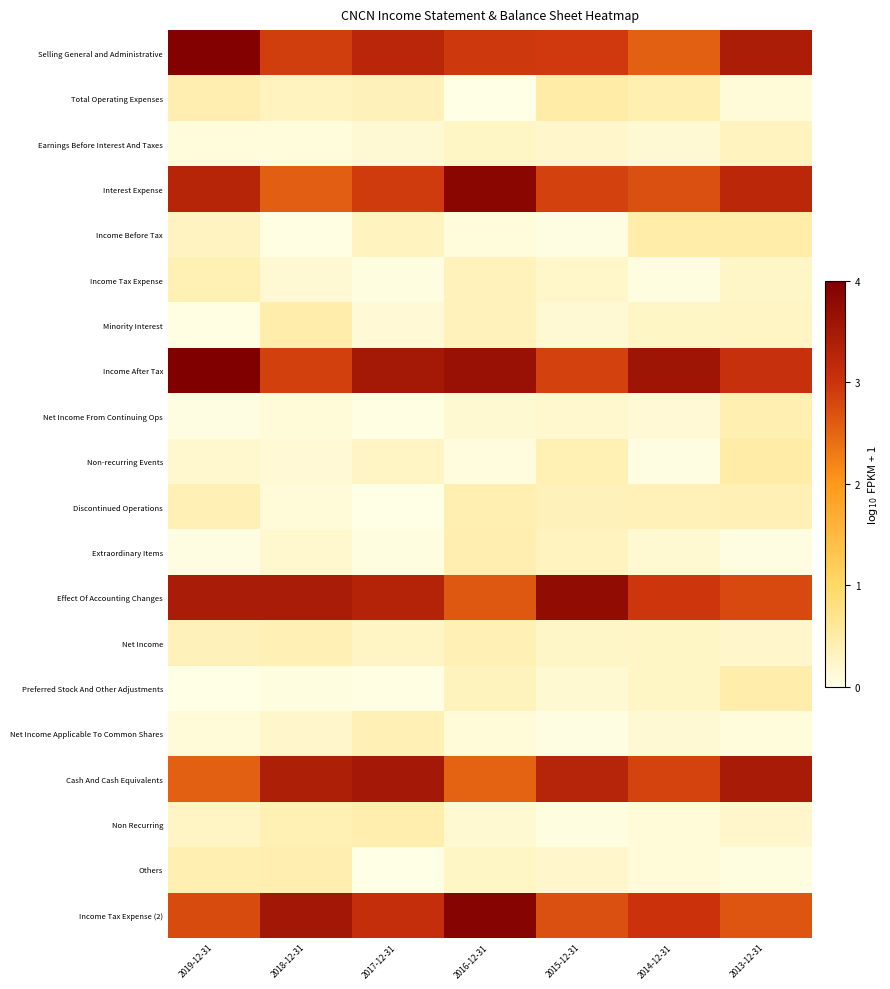

Reading left to right, extract all data points from this chart.

Selling General and Administrative: 2019-12-31=3.9	2018-12-31=2.9	2017-12-31=3.2	2016-12-31=3.0	2015-12-31=2.9	2014-12-31=2.6	2013-12-31=3.4
Total Operating Expenses: 2019-12-31=0.4	2018-12-31=0.3	2017-12-31=0.4	2016-12-31=0.0	2015-12-31=0.5	2014-12-31=0.4	2013-12-31=0.1
Earnings Before Interest And Taxes: 2019-12-31=0.1	2018-12-31=0.1	2017-12-31=0.2	2016-12-31=0.3	2015-12-31=0.2	2014-12-31=0.1	2013-12-31=0.3
Interest Expense: 2019-12-31=3.3	2018-12-31=2.6	2017-12-31=2.9	2016-12-31=3.9	2015-12-31=2.9	2014-12-31=2.7	2013-12-31=3.2
Income Before Tax: 2019-12-31=0.3	2018-12-31=0.0	2017-12-31=0.3	2016-12-31=0.1	2015-12-31=0.0	2014-12-31=0.5	2013-12-31=0.5
Income Tax Expense: 2019-12-31=0.4	2018-12-31=0.2	2017-12-31=0.0	2016-12-31=0.3	2015-12-31=0.2	2014-12-31=0.1	2013-12-31=0.2
Minority Interest: 2019-12-31=0.0	2018-12-31=0.5	2017-12-31=0.1	2016-12-31=0.3	2015-12-31=0.2	2014-12-31=0.3	2013-12-31=0.3
Income After Tax: 2019-12-31=4.0	2018-12-31=2.9	2017-12-31=3.5	2016-12-31=3.6	2015-12-31=2.9	2014-12-31=3.6	2013-12-31=3.1
Net Income From Continuing Ops: 2019-12-31=0.0	2018-12-31=0.1	2017-12-31=0.0	2016-12-31=0.2	2015-12-31=0.2	2014-12-31=0.1	2013-12-31=0.4
Non-recurring Events: 2019-12-31=0.2	2018-12-31=0.1	2017-12-31=0.3	2016-12-31=0.1	2015-12-31=0.4	2014-12-31=0.0	2013-12-31=0.5
Discontinued Operations: 2019-12-31=0.4	2018-12-31=0.1	2017-12-31=0.0	2016-12-31=0.4	2015-12-31=0.4	2014-12-31=0.4	2013-12-31=0.4
Extraordinary Items: 2019-12-31=0.0	2018-12-31=0.2	2017-12-31=0.1	2016-12-31=0.4	2015-12-31=0.3	2014-12-31=0.2	2013-12-31=0.0
Effect Of Accounting Changes: 2019-12-31=3.4	2018-12-31=3.5	2017-12-31=3.3	2016-12-31=2.6	2015-12-31=3.8	2014-12-31=3.0	2013-12-31=2.8
Net Income: 2019-12-31=0.4	2018-12-31=0.4	2017-12-31=0.3	2016-12-31=0.4	2015-12-31=0.2	2014-12-31=0.3	2013-12-31=0.2
Preferred Stock And Other Adjustments: 2019-12-31=0.0	2018-12-31=0.1	2017-12-31=0.0	2016-12-31=0.3	2015-12-31=0.2	2014-12-31=0.3	2013-12-31=0.5
Net Income Applicable To Common Shares: 2019-12-31=0.1	2018-12-31=0.2	2017-12-31=0.4	2016-12-31=0.1	2015-12-31=0.0	2014-12-31=0.1	2013-12-31=0.1
Cash And Cash Equivalents: 2019-12-31=2.6	2018-12-31=3.4	2017-12-31=3.5	2016-12-31=2.5	2015-12-31=3.3	2014-12-31=2.8	2013-12-31=3.5
Non Recurring: 2019-12-31=0.3	2018-12-31=0.4	2017-12-31=0.4	2016-12-31=0.2	2015-12-31=0.1	2014-12-31=0.1	2013-12-31=0.2
Others: 2019-12-31=0.4	2018-12-31=0.4	2017-12-31=0.0	2016-12-31=0.3	2015-12-31=0.2	2014-12-31=0.1	2013-12-31=0.1
Income Tax Expense (2): 2019-12-31=2.8	2018-12-31=3.5	2017-12-31=3.1	2016-12-31=3.9	2015-12-31=2.7	2014-12-31=3.0	2013-12-31=2.7